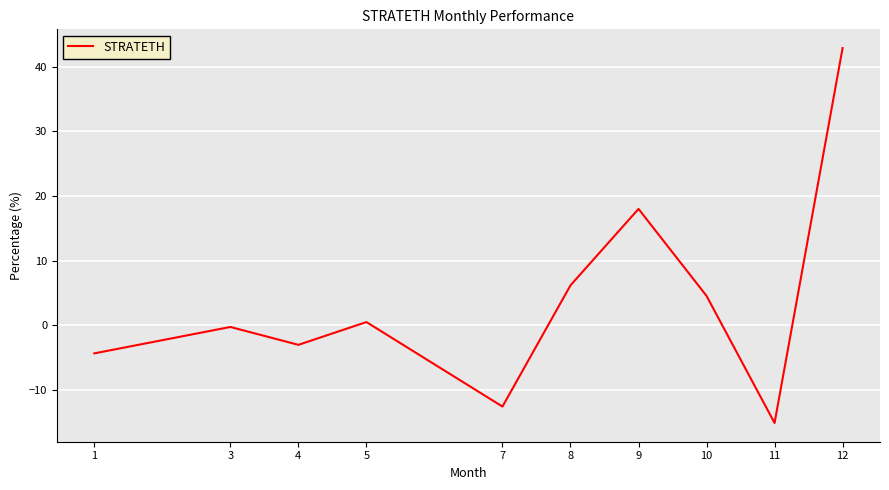

True or false: the data shows -10.3 at 11.

False